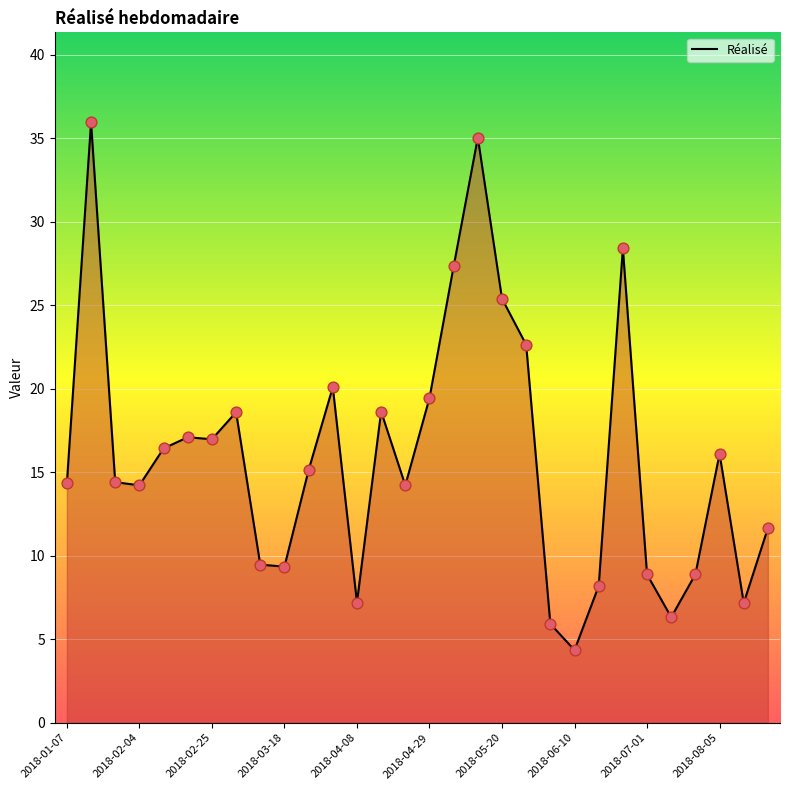

What is the difference between the maximum and minimum values?

31.6